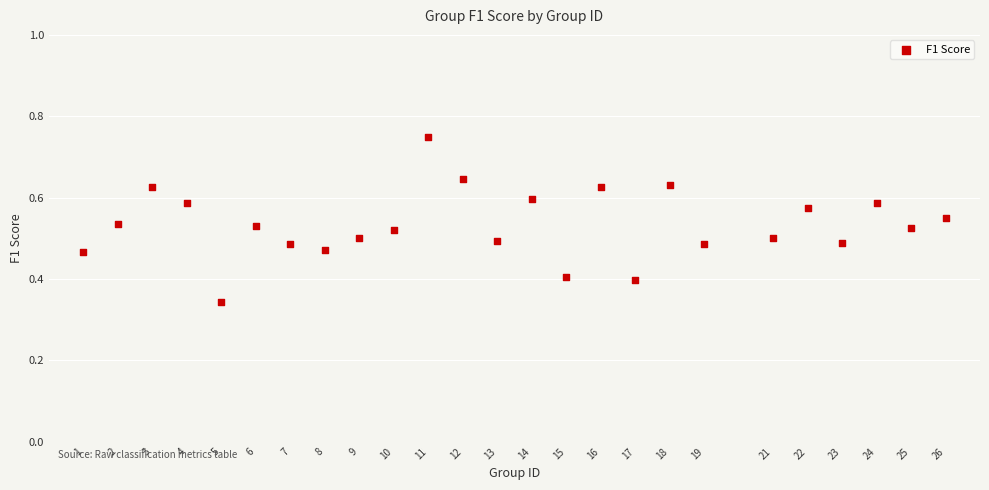

What is the range of X values (max minus min)?

25.0